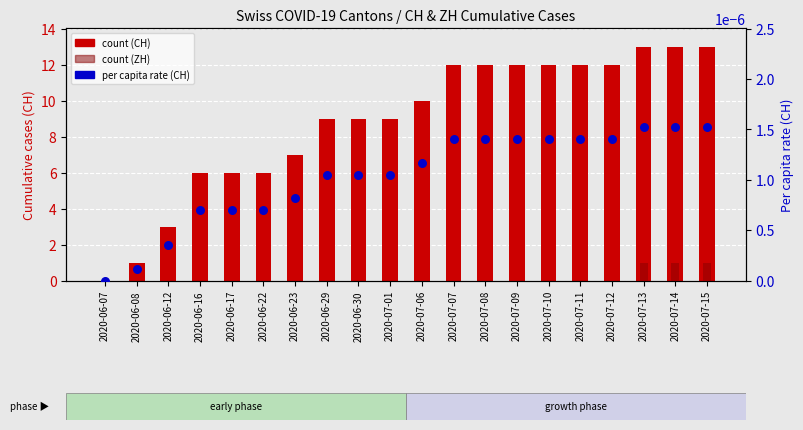

What is the total value across all series at 2020-06-08?

1.0